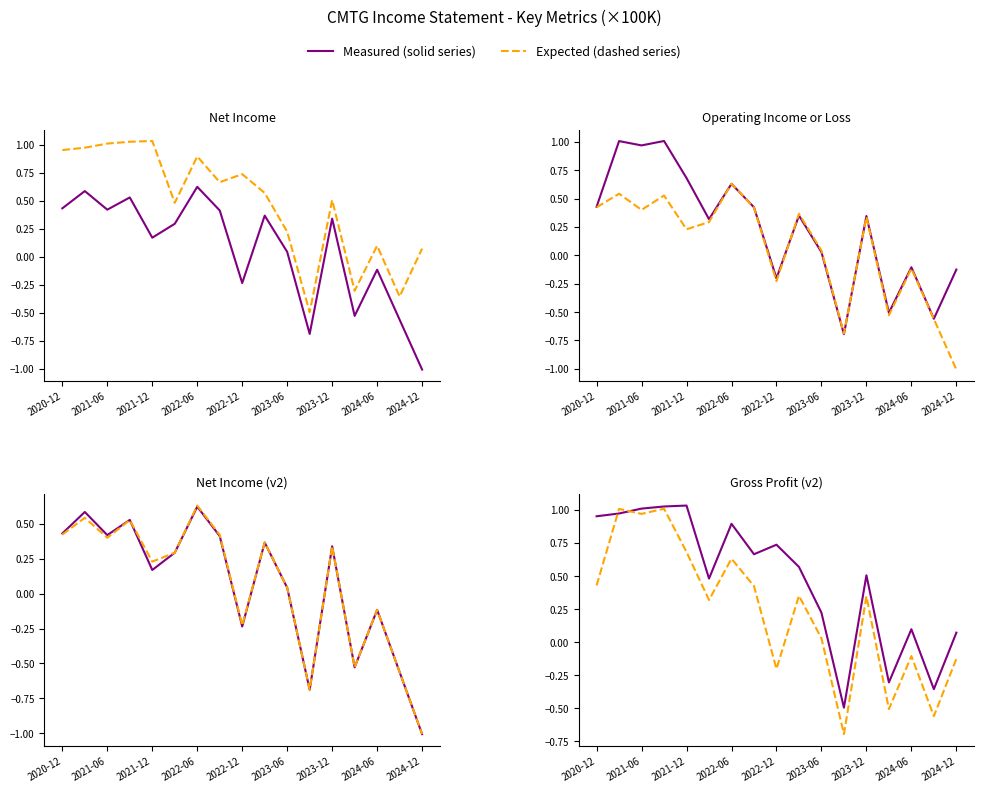

Which has a higher value, 2021-06 or 15?

2021-06